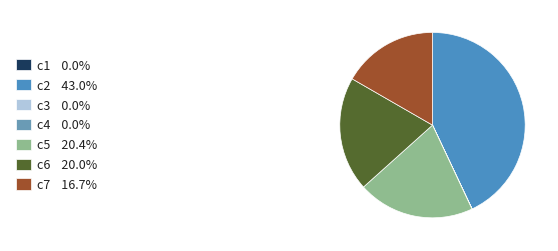

Rank the categories by value from lowest to highest.

c3, c1, c4, c7, c6, c5, c2